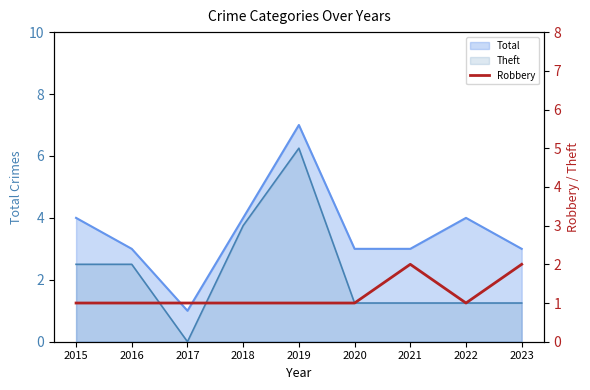

Which has a higher value, 2020 or 2016?

2020